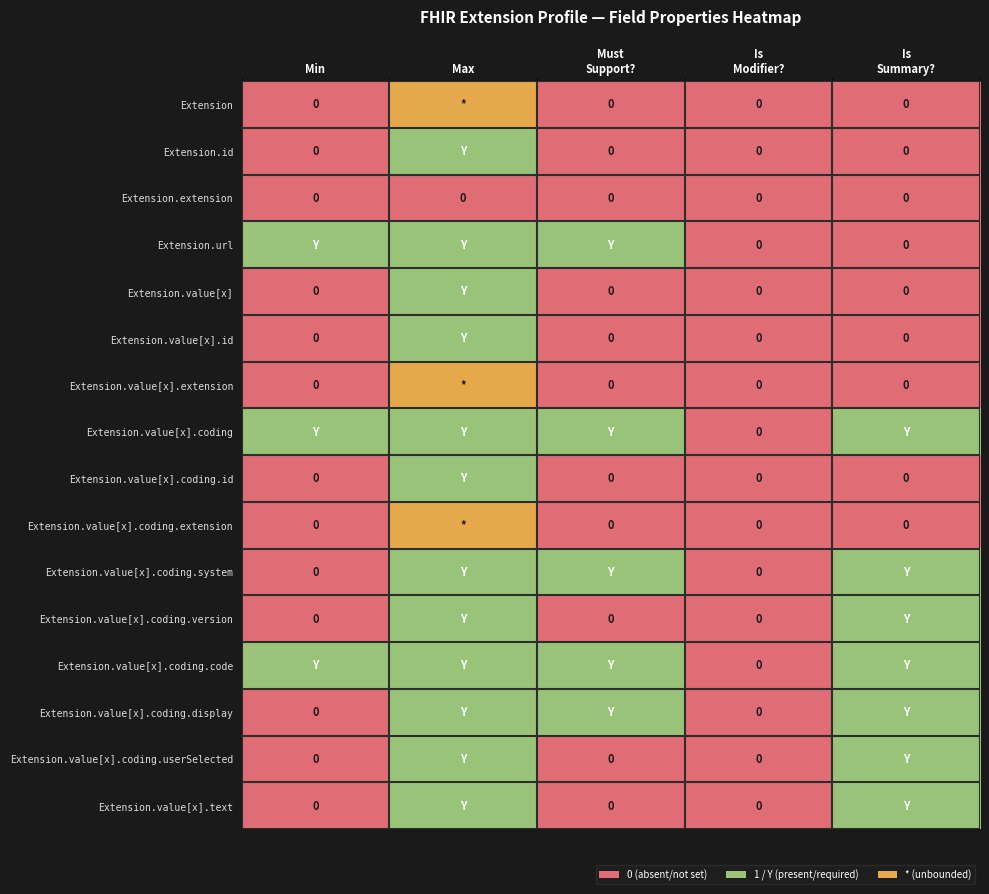

Between Is
Summary? and Max, which is larger?

Max